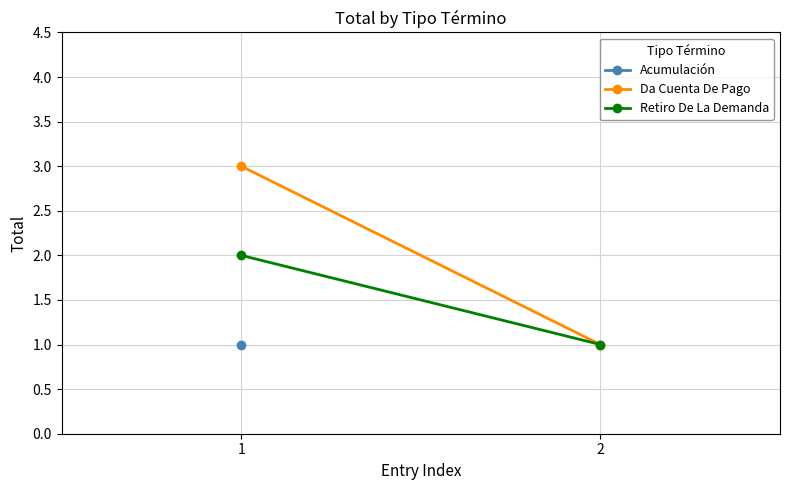

Is it true that Da Cuenta De Pago equals 3 at 1?

True